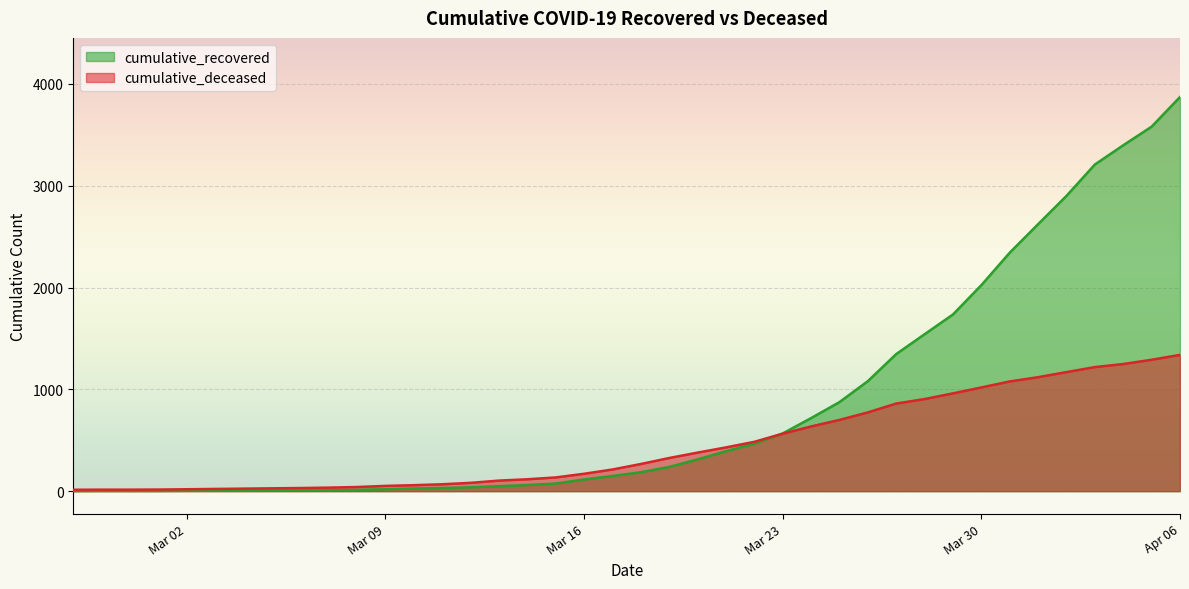

Which label corresponds to the largest value in the chart?

Apr 06